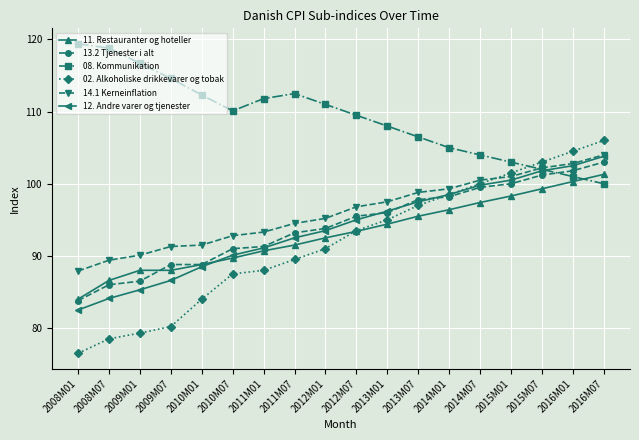

What is the label of the 18th point from the left?

2016M07